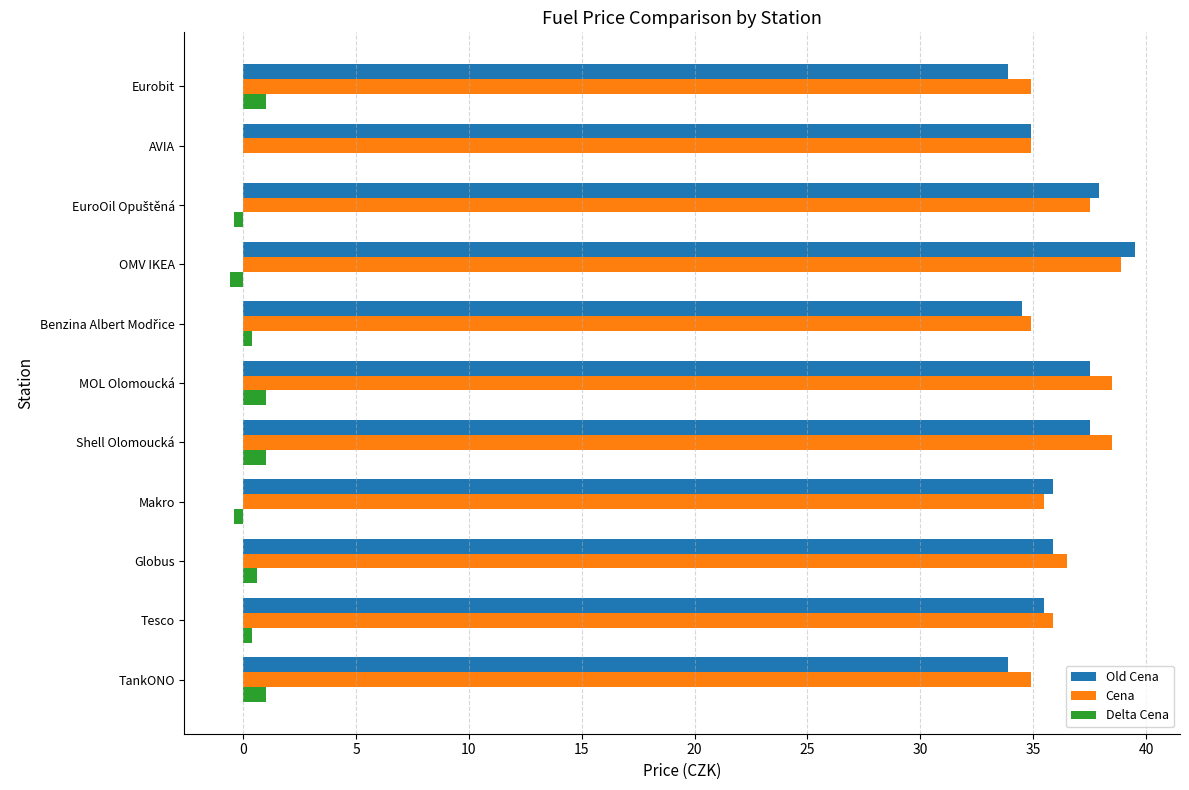

At which label does Old Cena reach its peak?

OMV IKEA